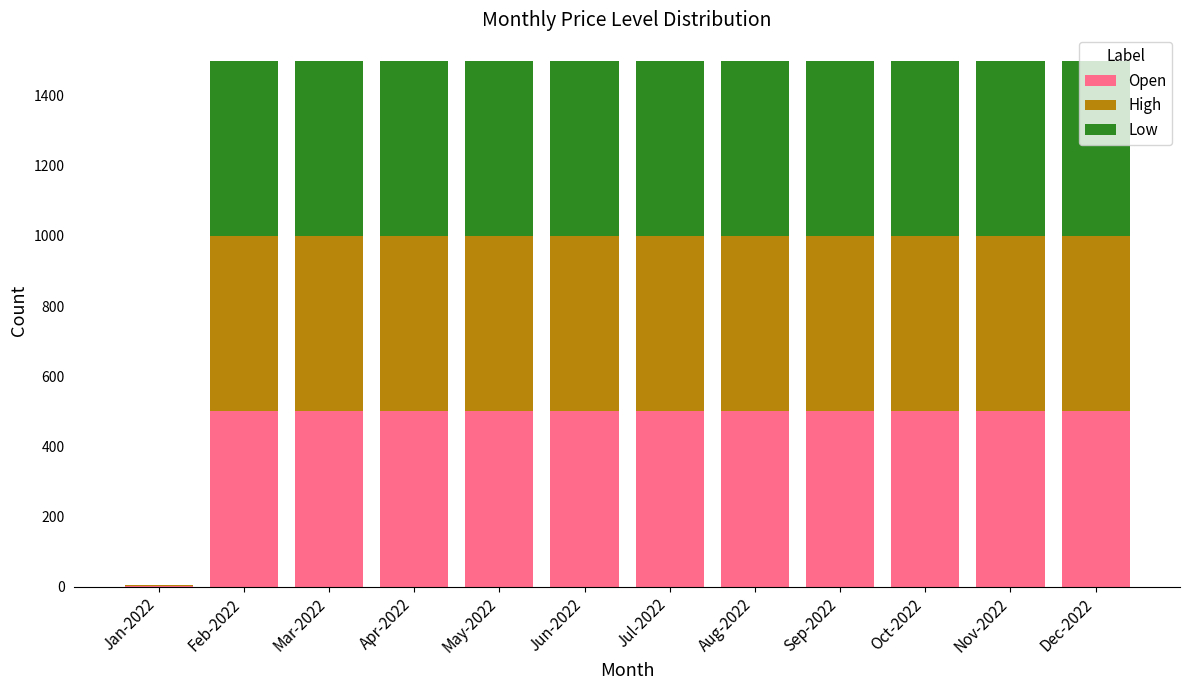

The value of Open at May-2022 is 500.0. True or false?

True